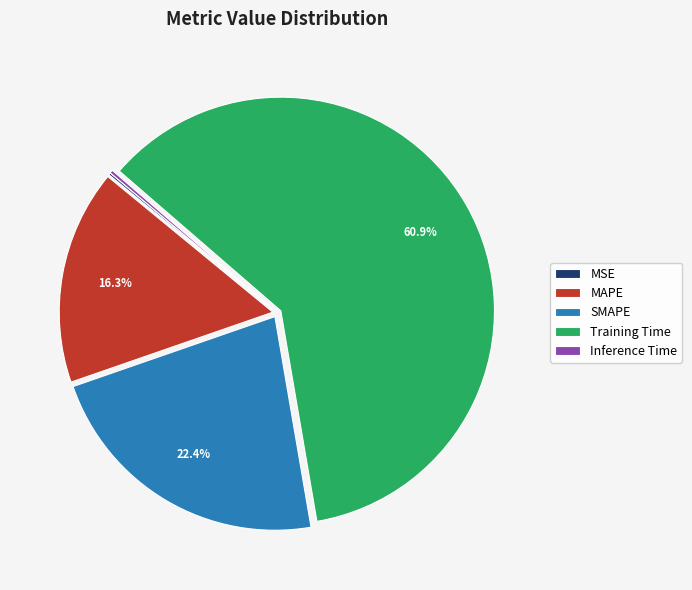

Combined, what portion of the pie is MAPE and Training Time?

77.2%